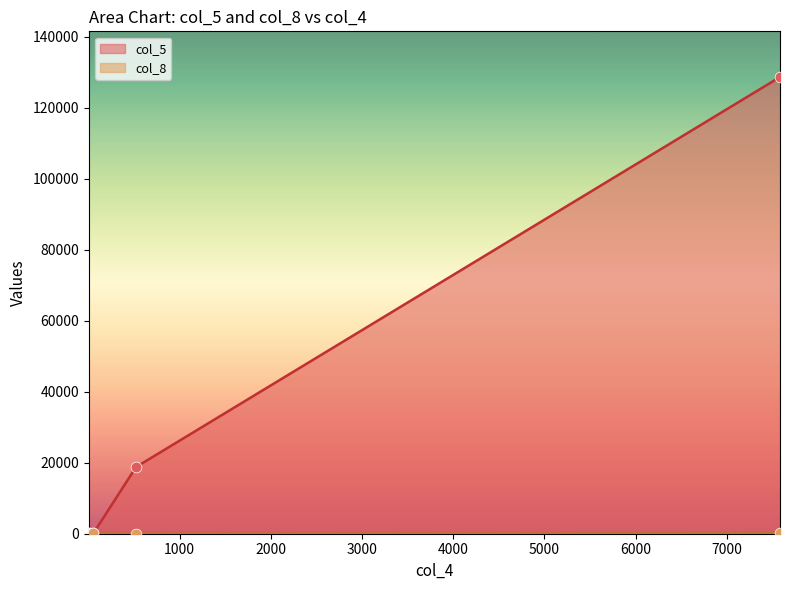

What are all the series names shown in the legend?

col_5, col_8